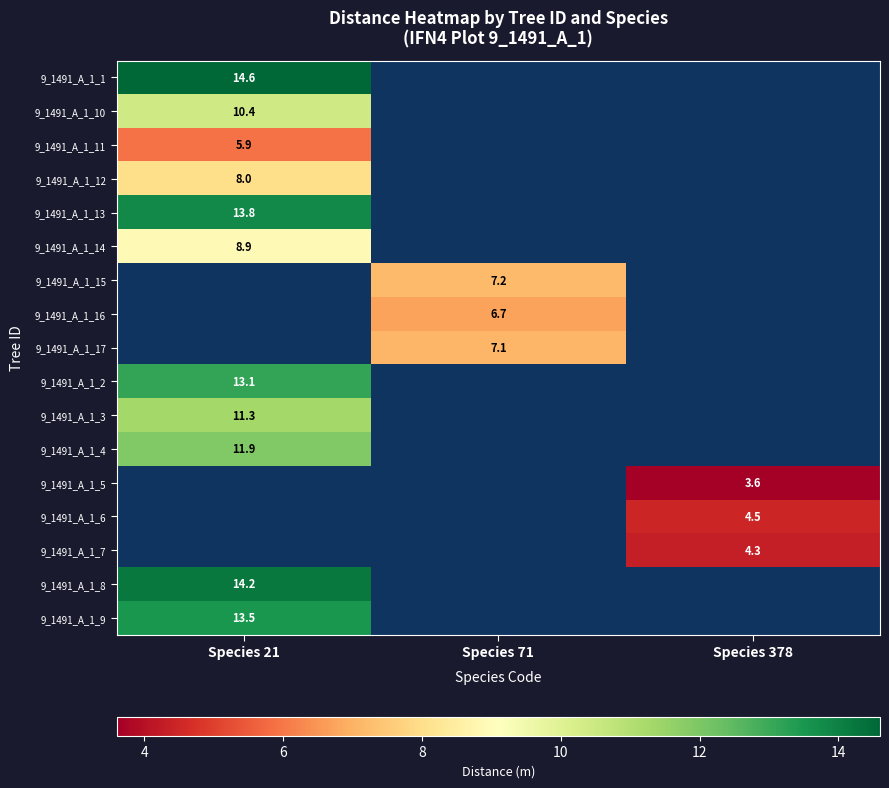

True or false: 9_1491_A_1_11 has a value of 5.9 at Species 21.

True